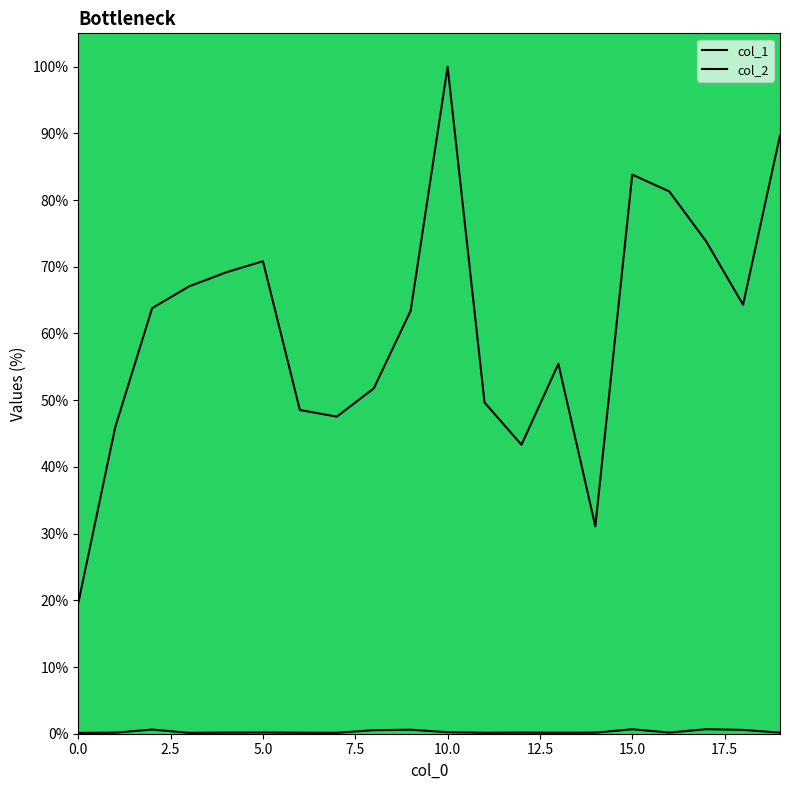

What is the total value across all series at 6?

48.7